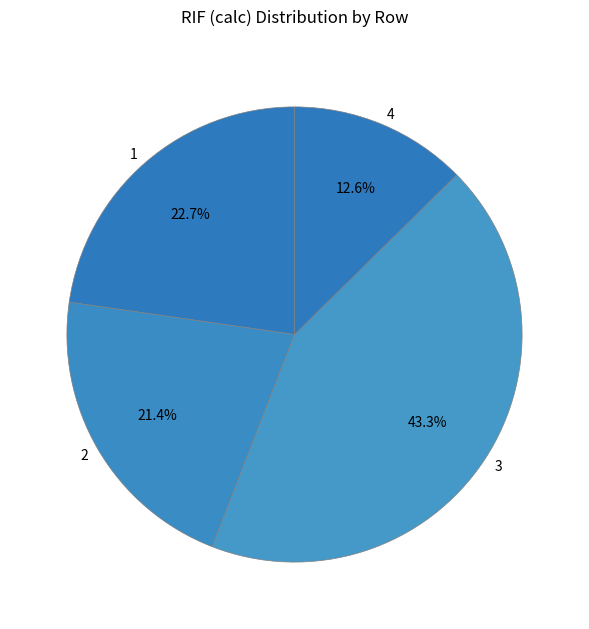

What is the total percentage of 1 and 3?

66.0%